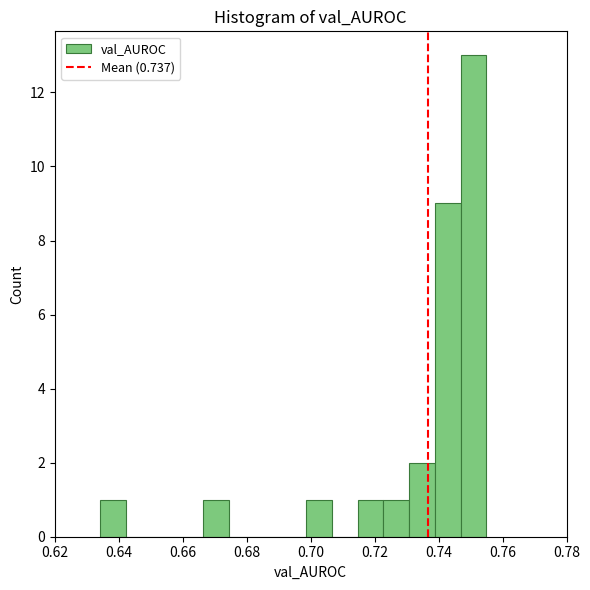

How tall is the bar that spans 0.746 to 0.754 on the x-axis? Neither the bar edges nor the heights are printed on the chart, so give them approximately, as read against the axes.

13